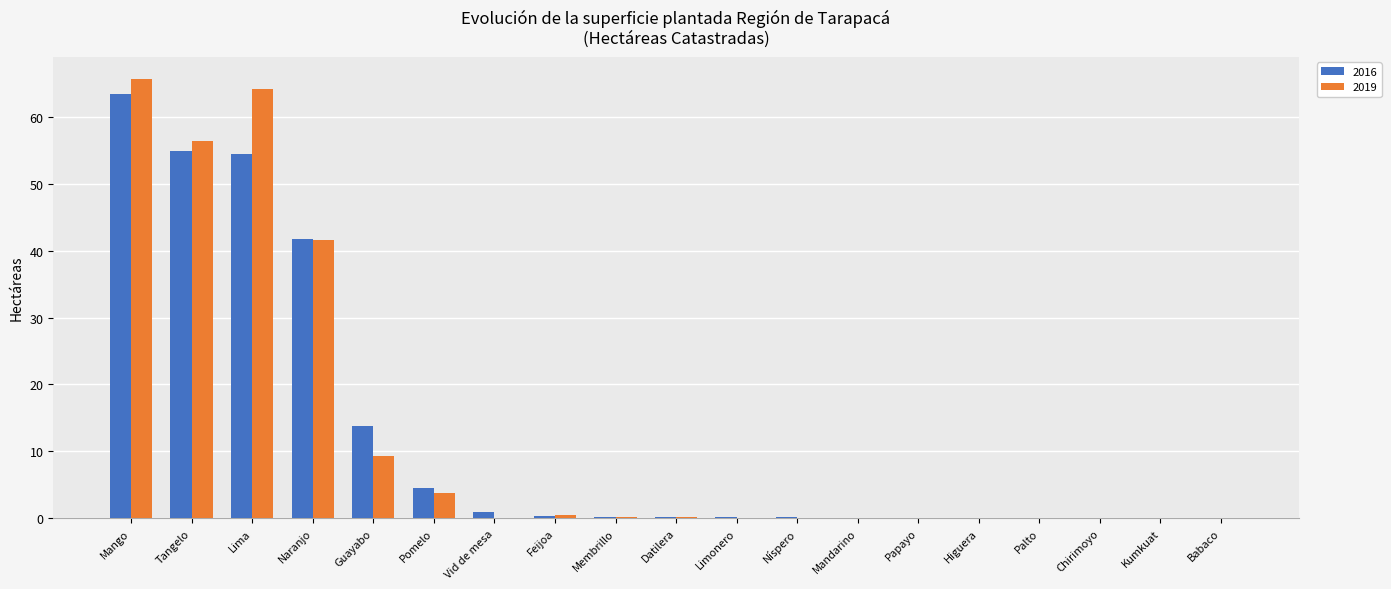

What is the approximate value of 2019 at Pomelo?

3.7